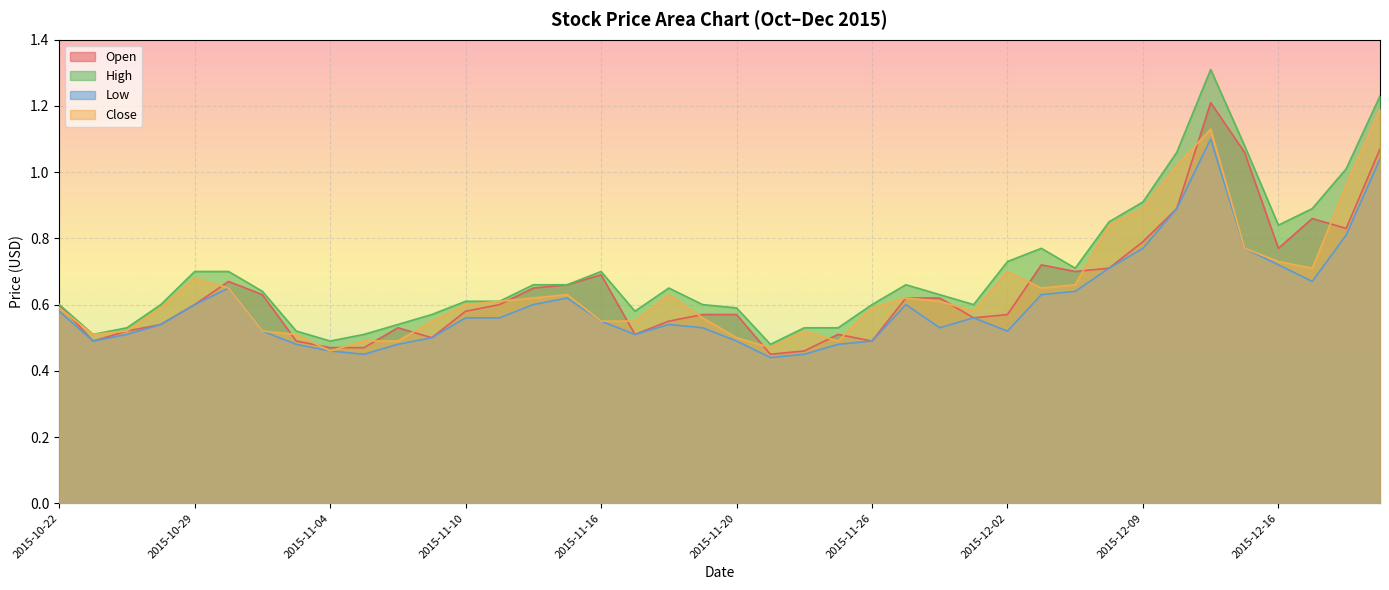

Which has a higher value, 2015-12-11 or 2015-11-05?

2015-12-11